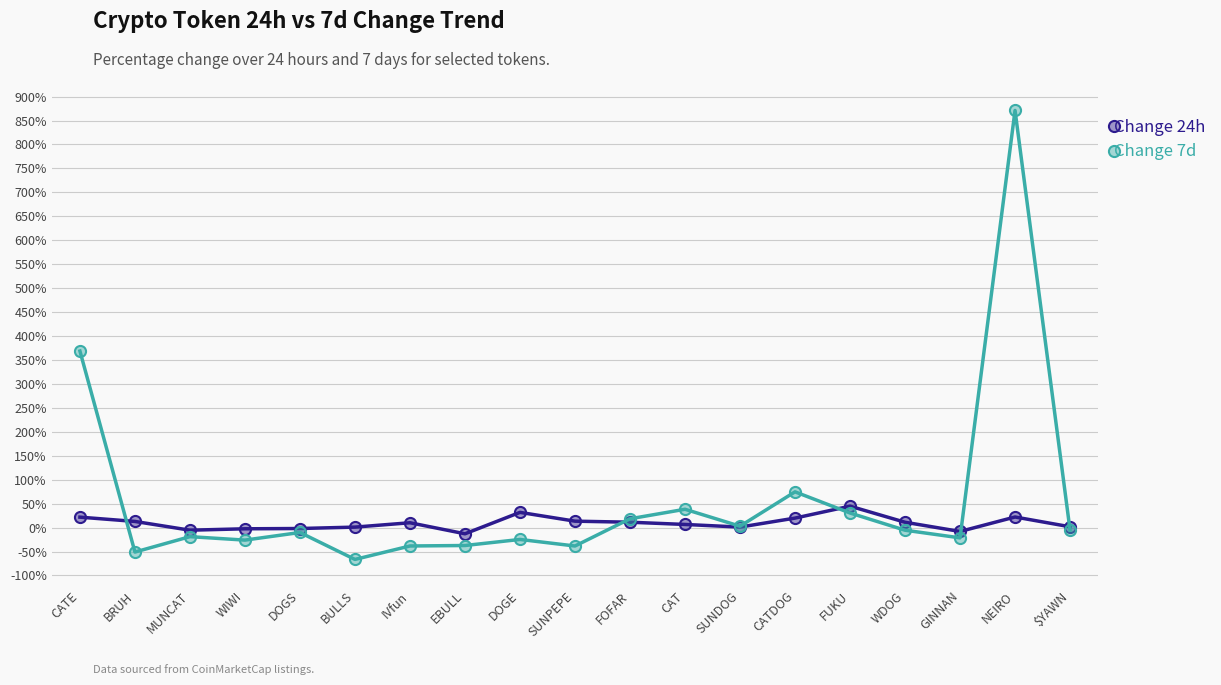

At how many categories does at least one series exceed 590?

1